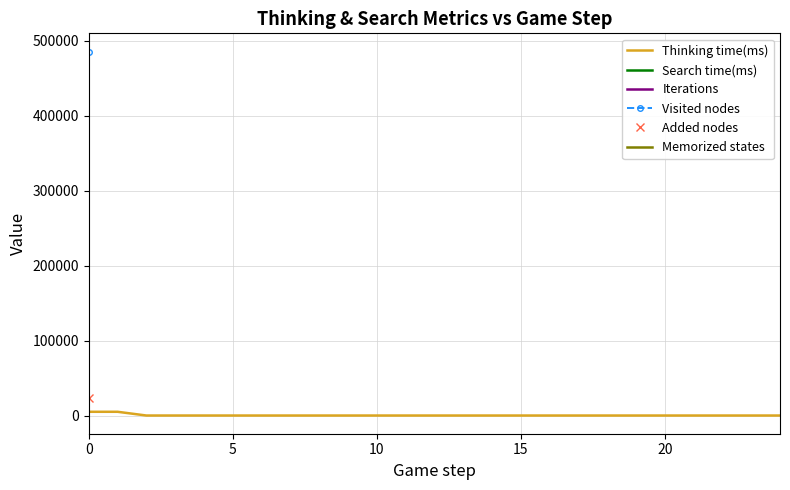

True or false: Added nodes and Thinking time(ms) intersect in this chart.

False